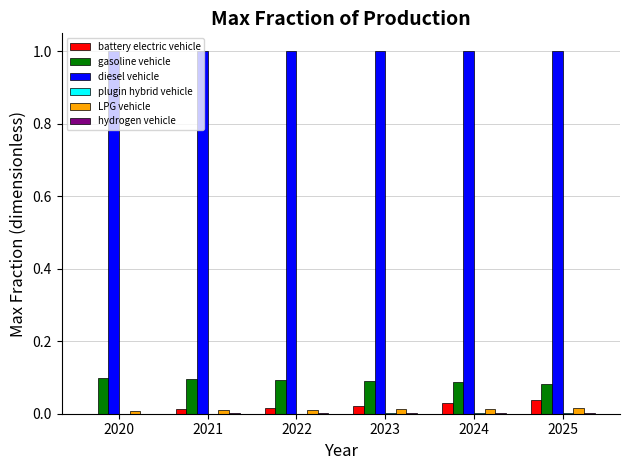

Which series has the largest total across all categories?

diesel vehicle